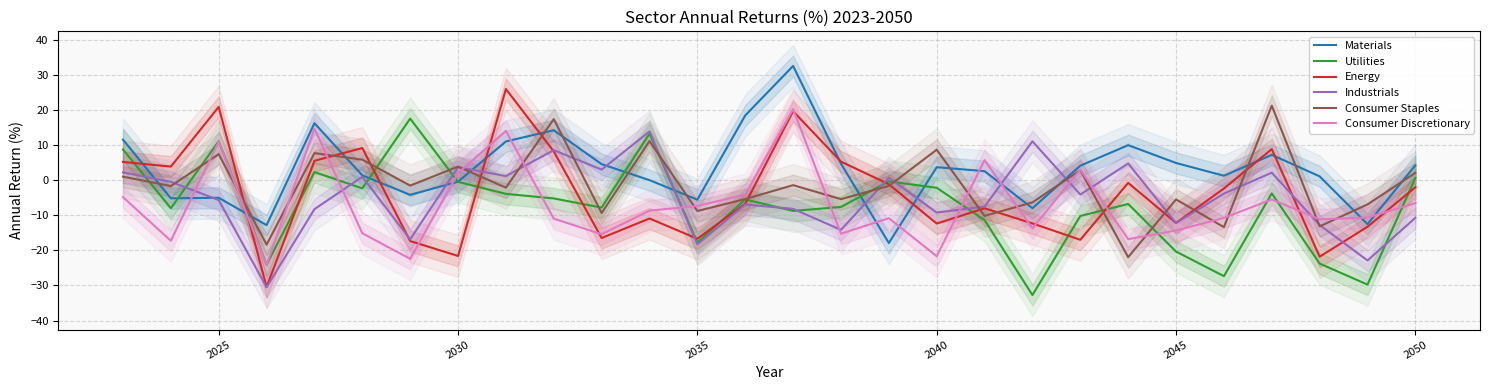

Which series has the largest total across all categories?

Materials